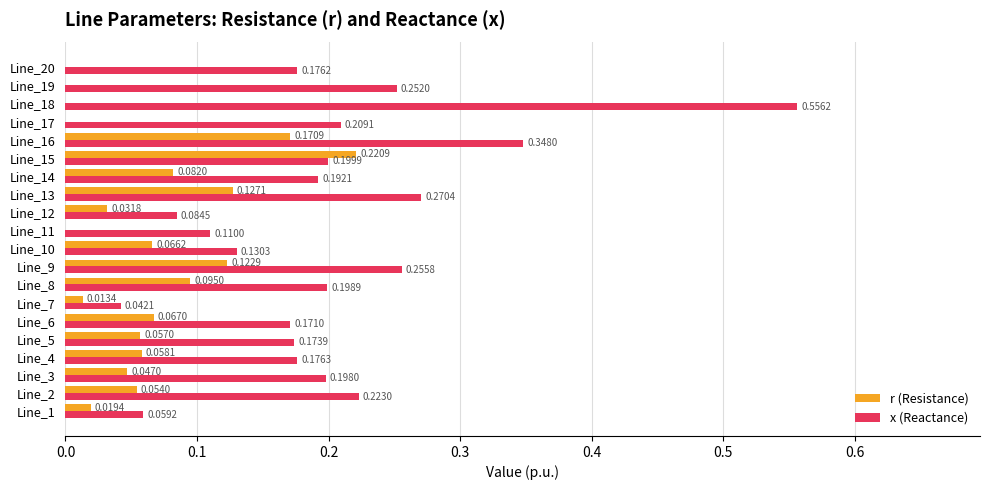

Is the value of r (Resistance) at Line_12 greater than the value of x (Reactance) at Line_3?

No